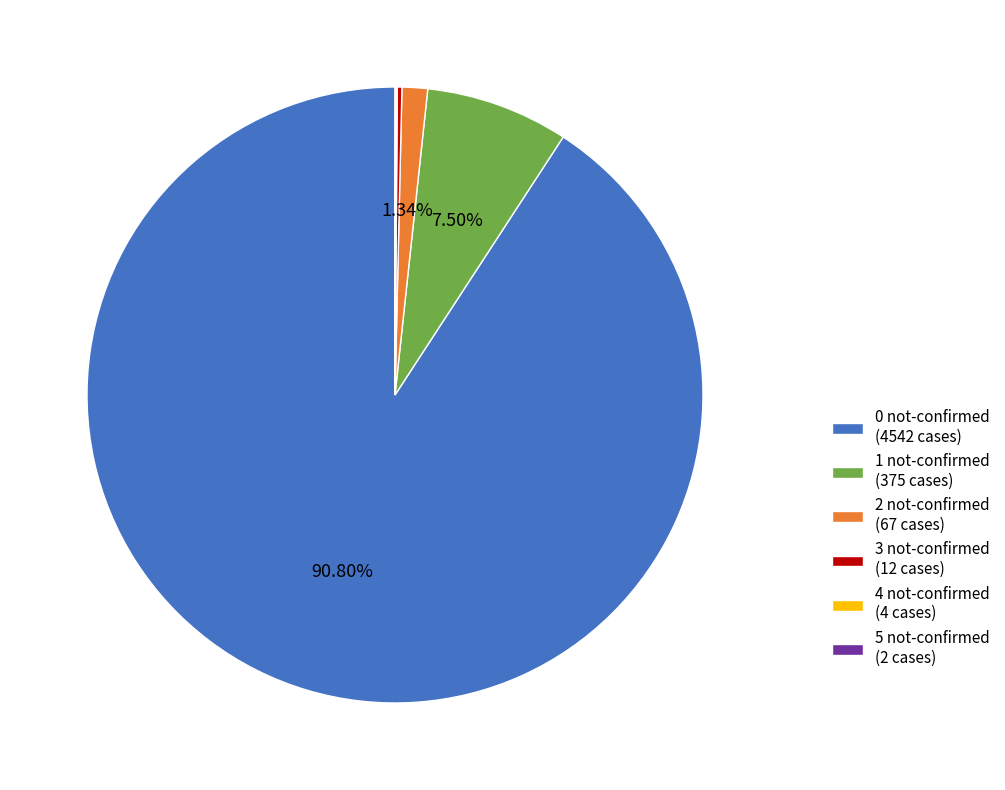

Is there any slice that represents more than half of the pie?

Yes